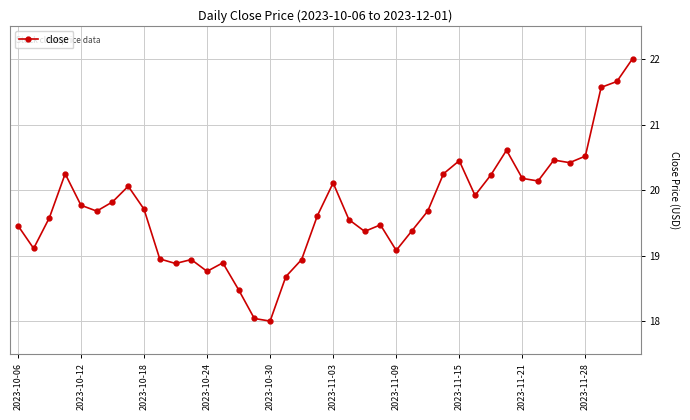

What is the value of the 2nd point from the left?

19.1